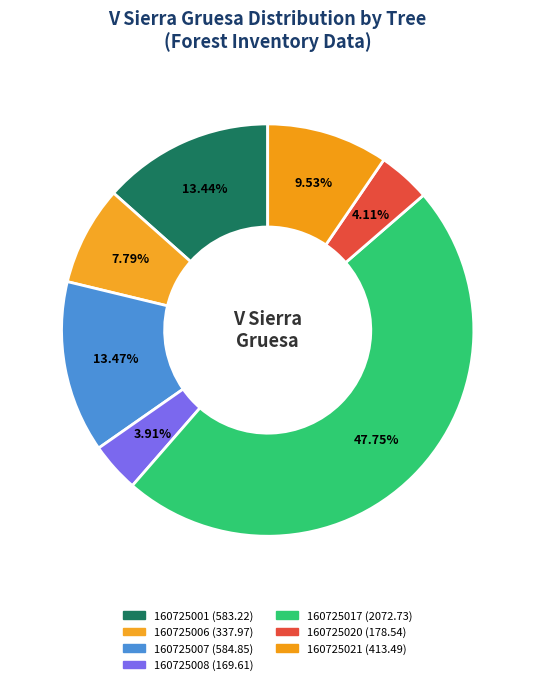

Count the number of slices in the pie.

7